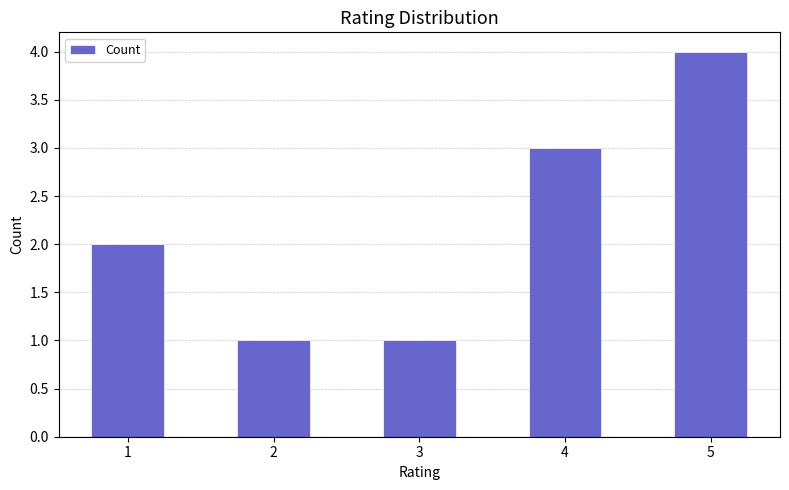

True or false: the data shows 3 at 1.

False